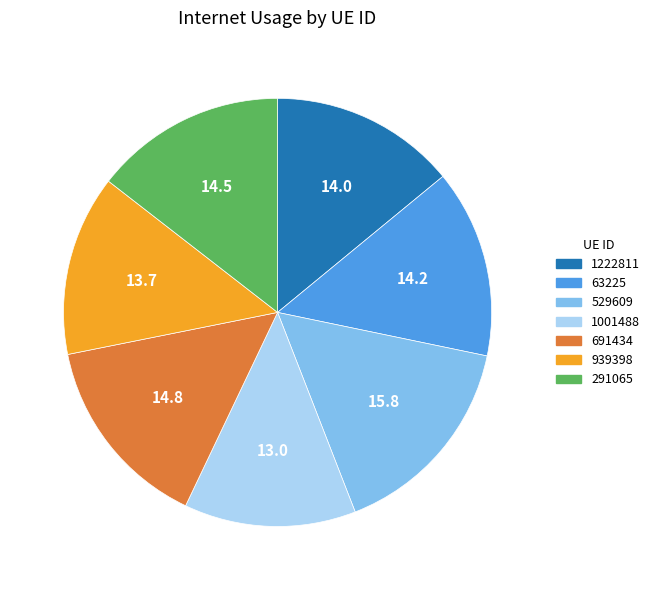

Is it true that 691434 is 21% of the pie?

False